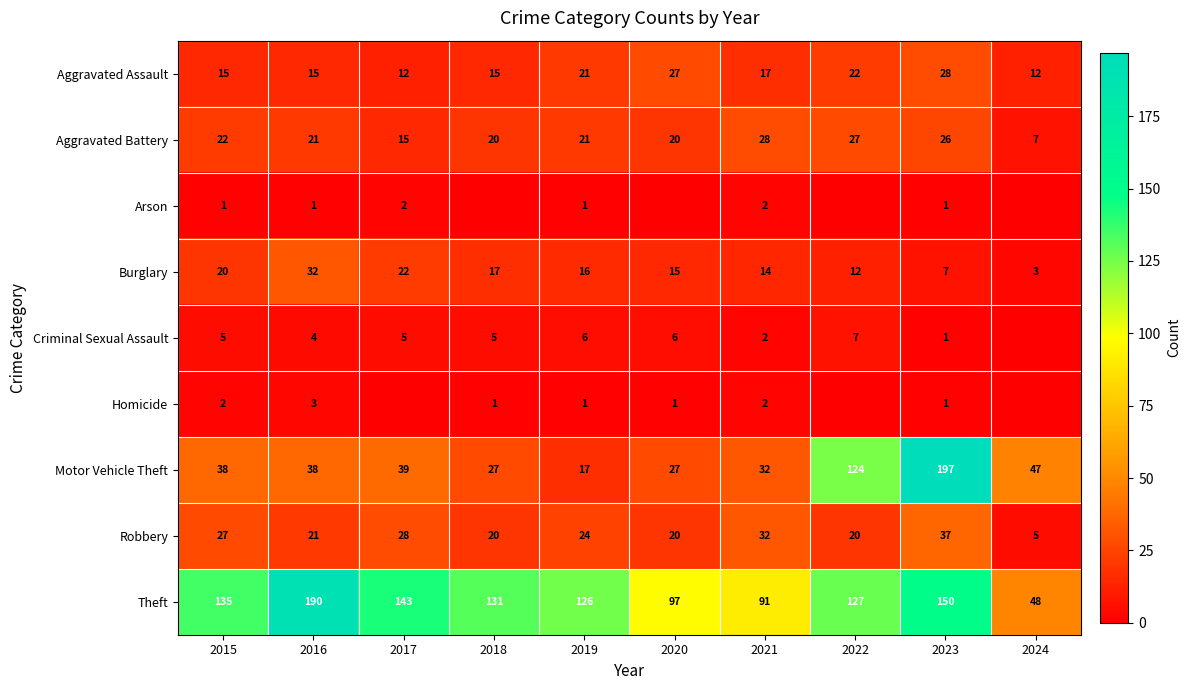

At how many categories does at least one series exceed 20?

10